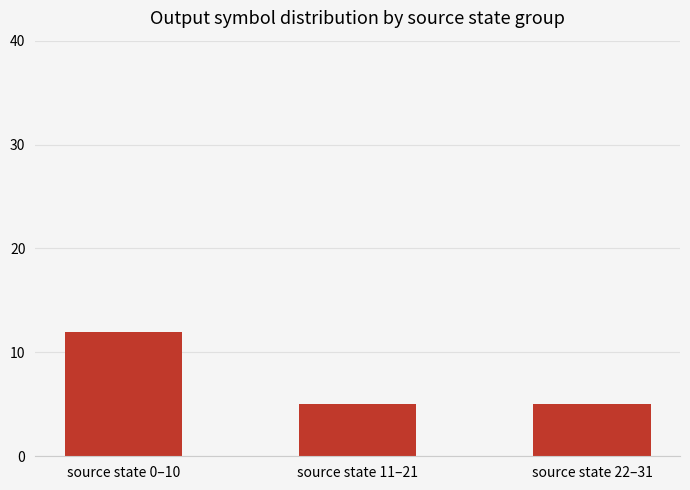

What is the sum of all values?

22